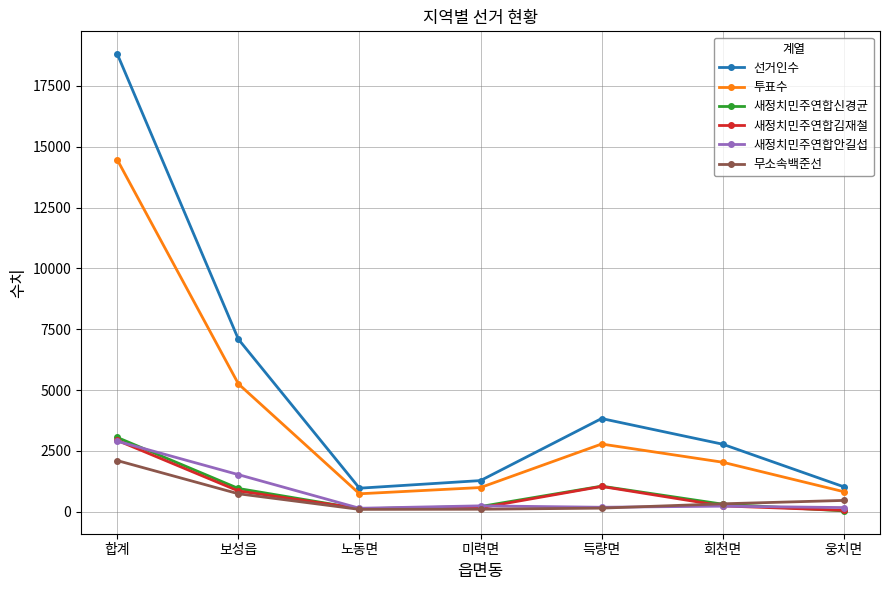

Which series has the widest spread of values?

선거인수